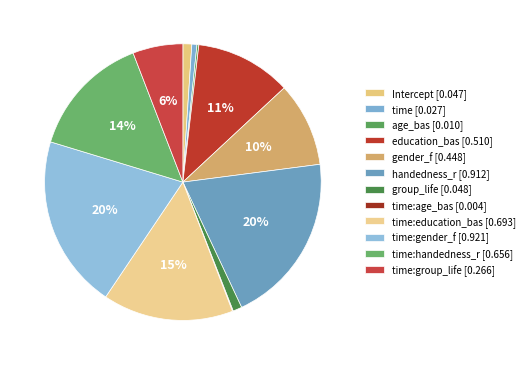

Is there any slice that represents more than half of the pie?

No